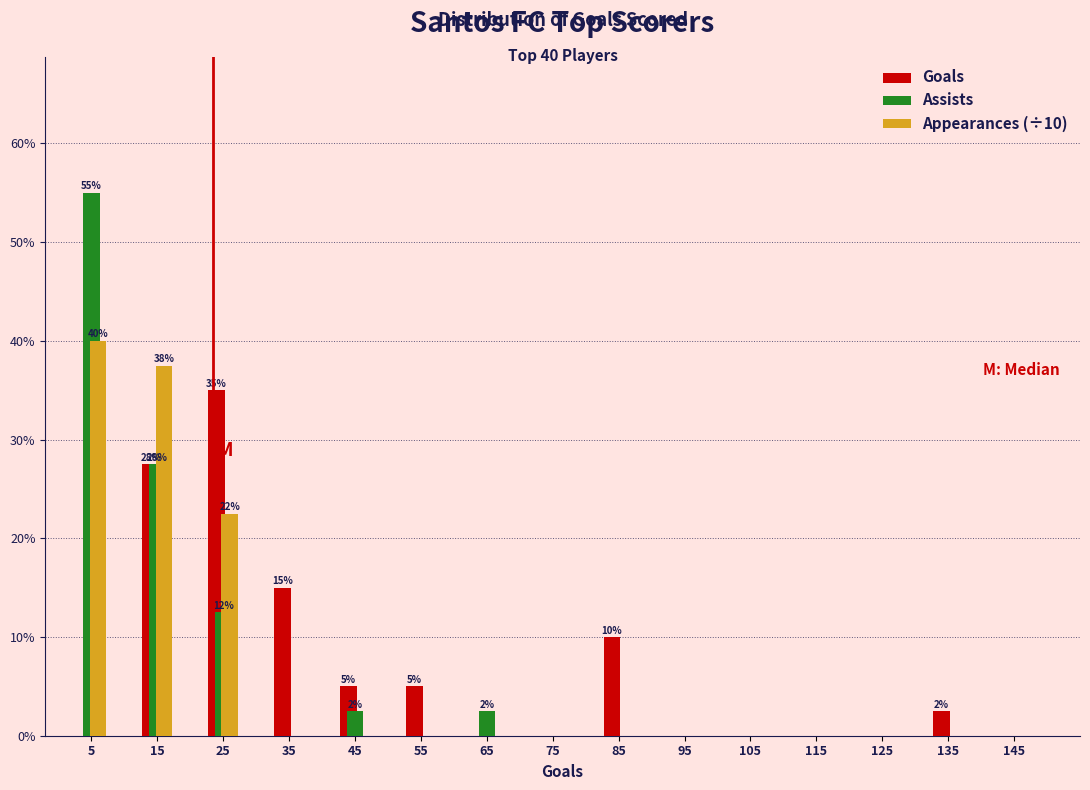

In the Goals series, which range on the x-axis has the tallest bar?

20 to 30